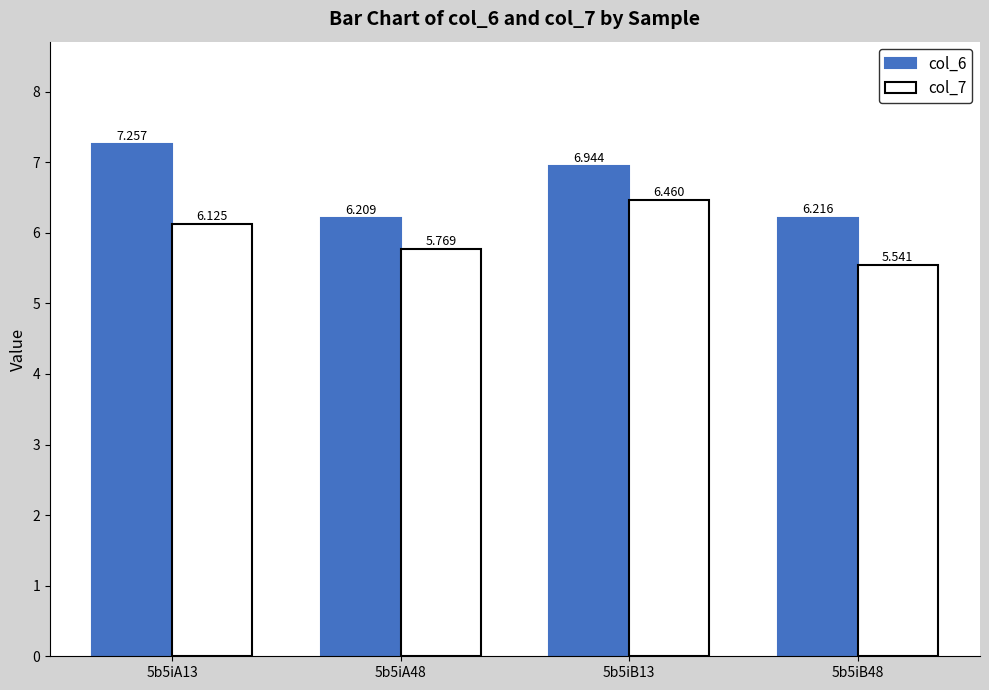

How many bars are there in each group?

2